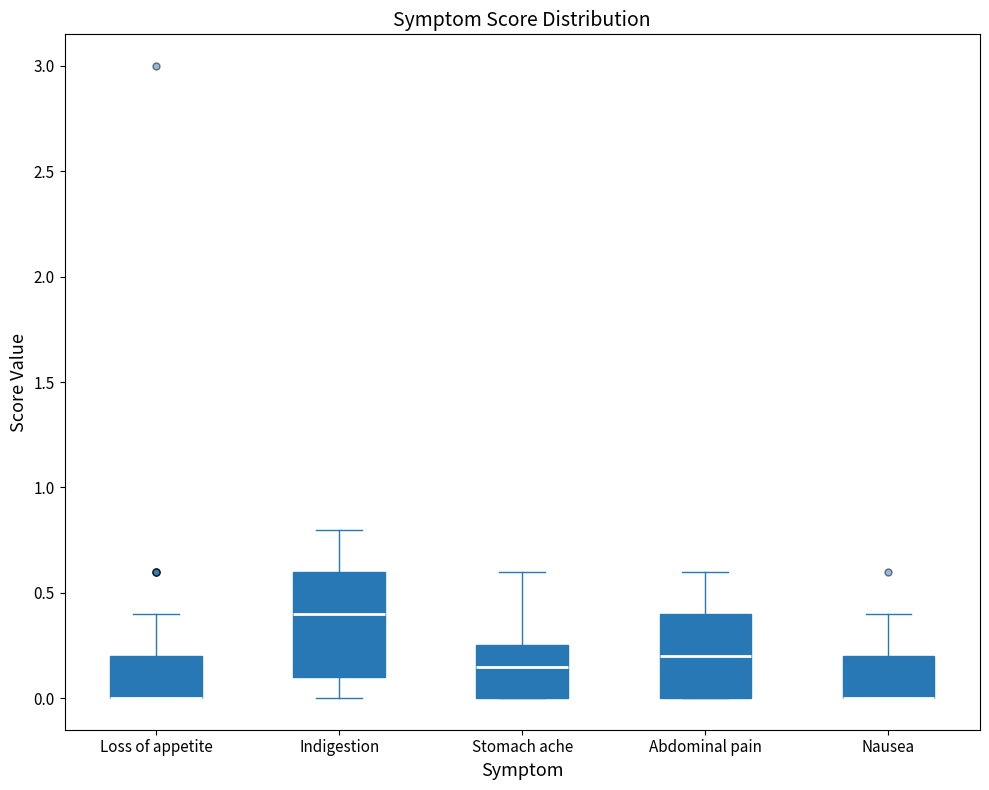

Reading left to right, transcribe this box plot: for each box, give where its median line is, the range the box spans, and where its two whiskers end, as read against the y-axis. The values are not printed on the chart, so give them approximately, as read against the axis.

Loss of appetite: median 0.00 (drawn on the box's lower edge), box 0.00 to 0.20, whiskers 0.00 to 0.40
Indigestion: median 0.40, box 0.10 to 0.60, whiskers 0.00 to 0.80
Stomach ache: median 0.15, box 0.00 to 0.25, whiskers 0.00 to 0.60
Abdominal pain: median 0.20, box 0.00 to 0.40, whiskers 0.00 to 0.60
Nausea: median 0.00 (drawn on the box's lower edge), box 0.00 to 0.20, whiskers 0.00 to 0.40